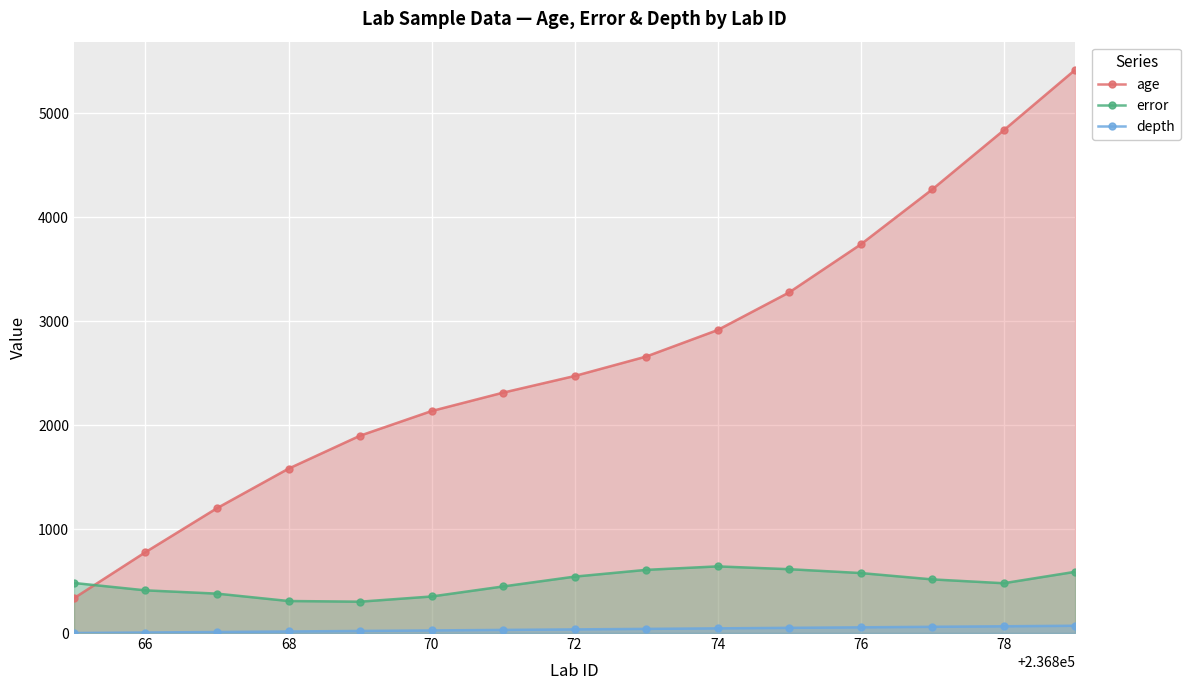

Which series has the largest range (max minus min)?

age